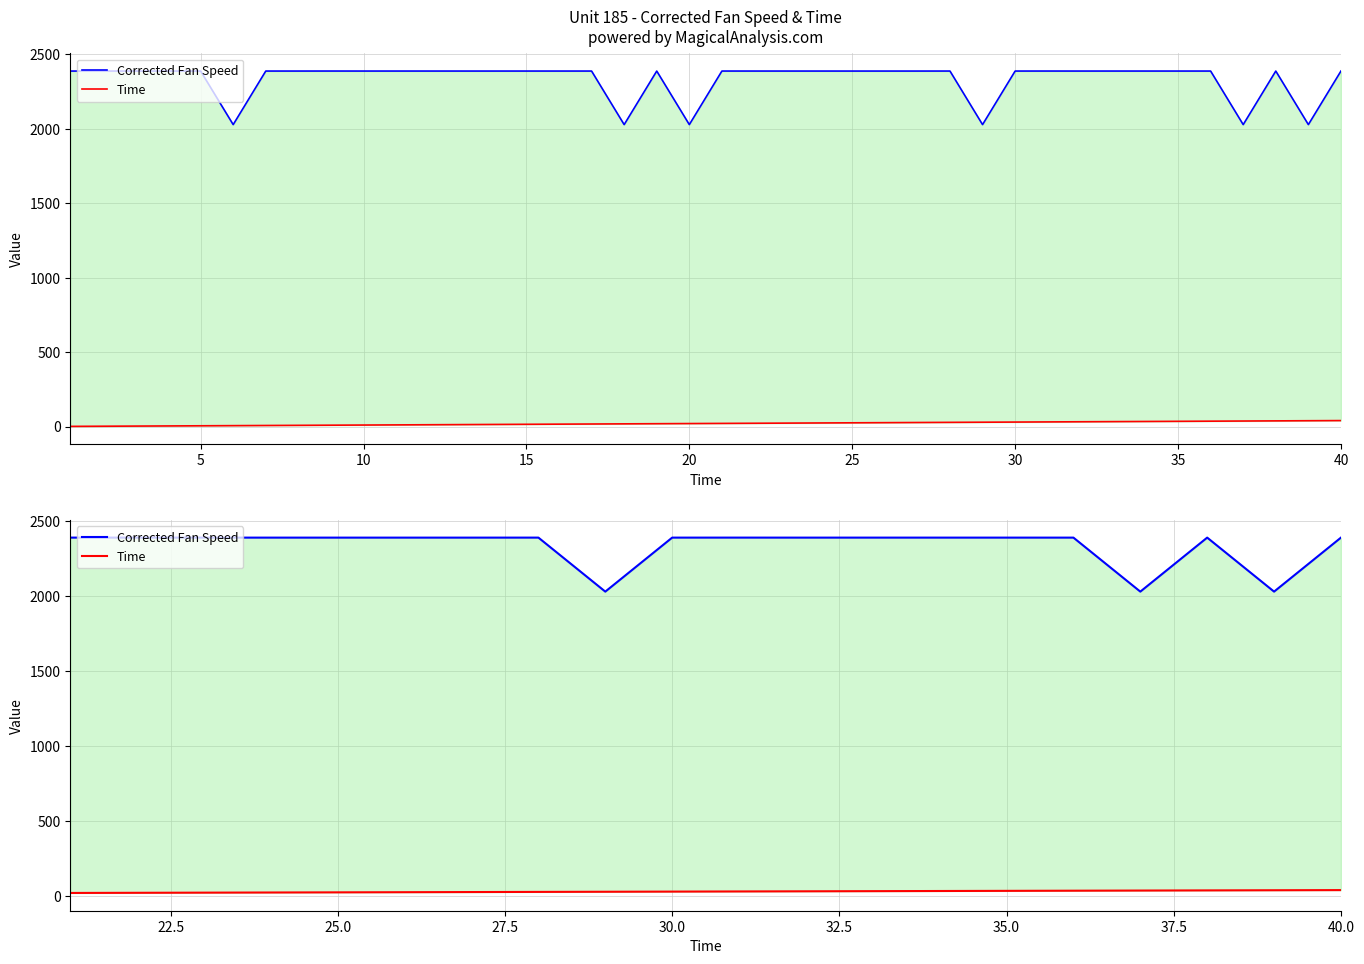

What is the difference between the maximum and minimum values in the Corrected Fan Speed series?

359.9